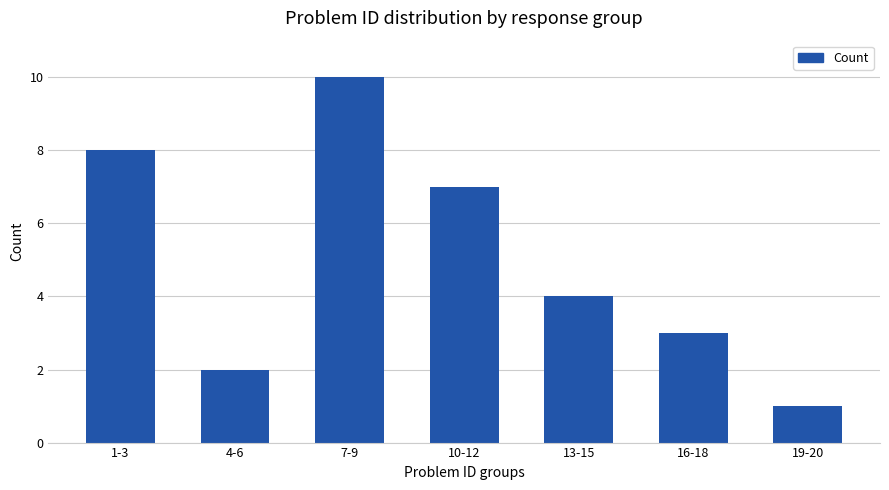

True or false: the data shows 4 at 13-15.

True